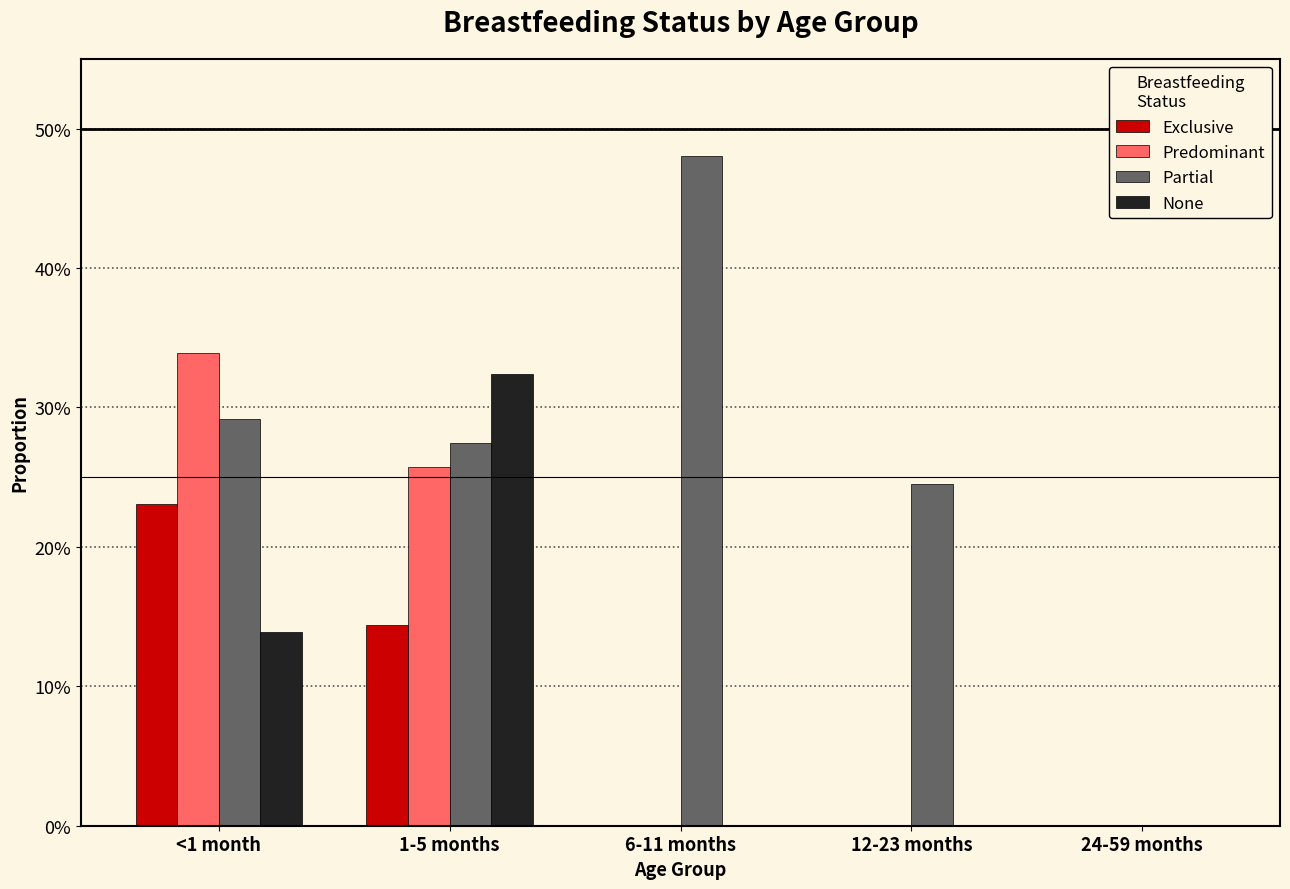

What is the difference between the highest and lowest values at 6-11 months?

0.5